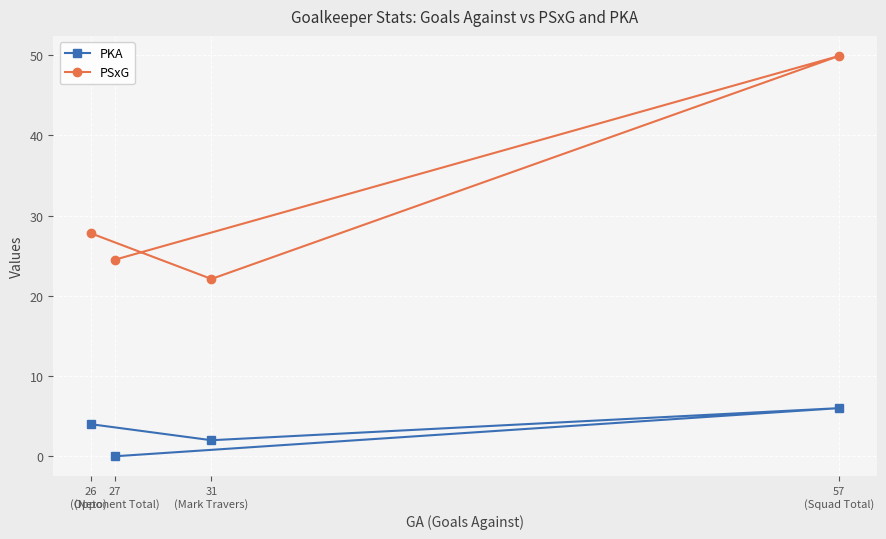

The PSxG series shows 27.8 at 26
(Neto). True or false?

True